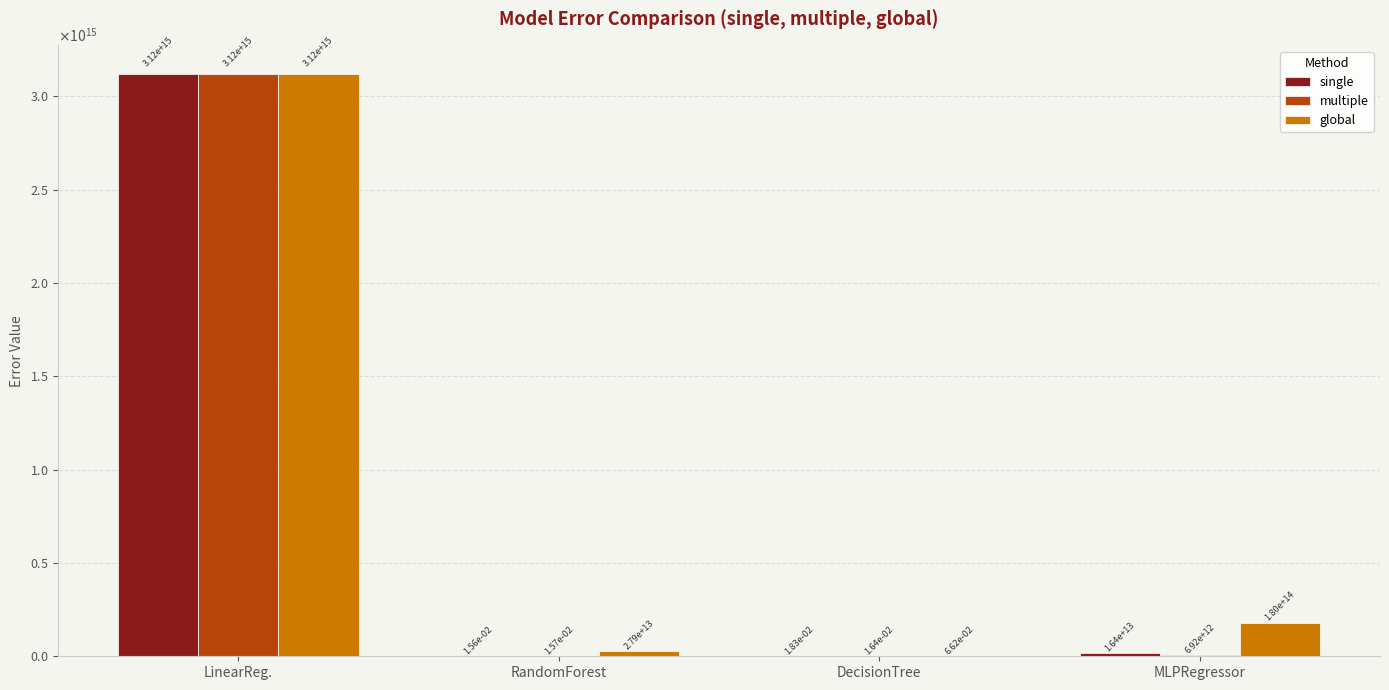

Are the bars grouped side by side (vs. stacked)?

Yes